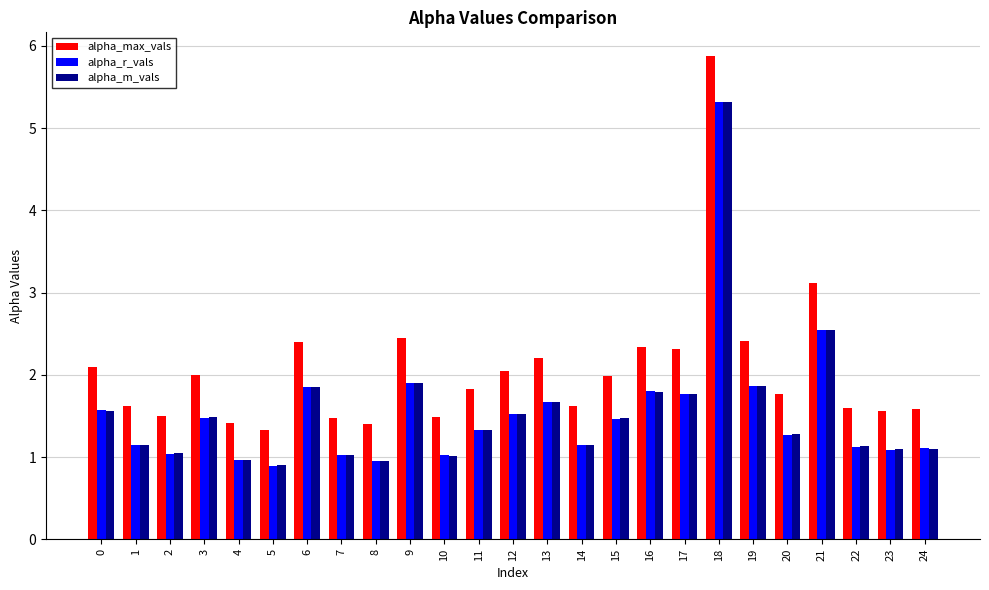

Which label corresponds to the largest value in the chart?

18